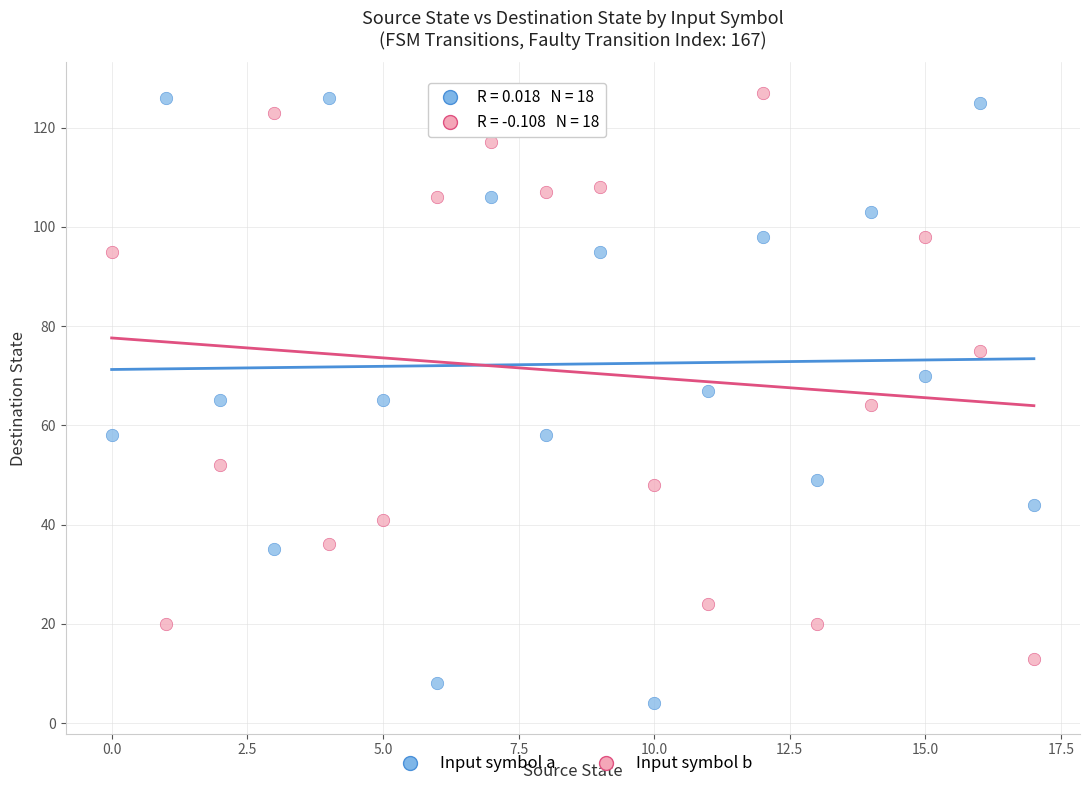

Across all data points, what is the range of Y values (max minus min)?

123